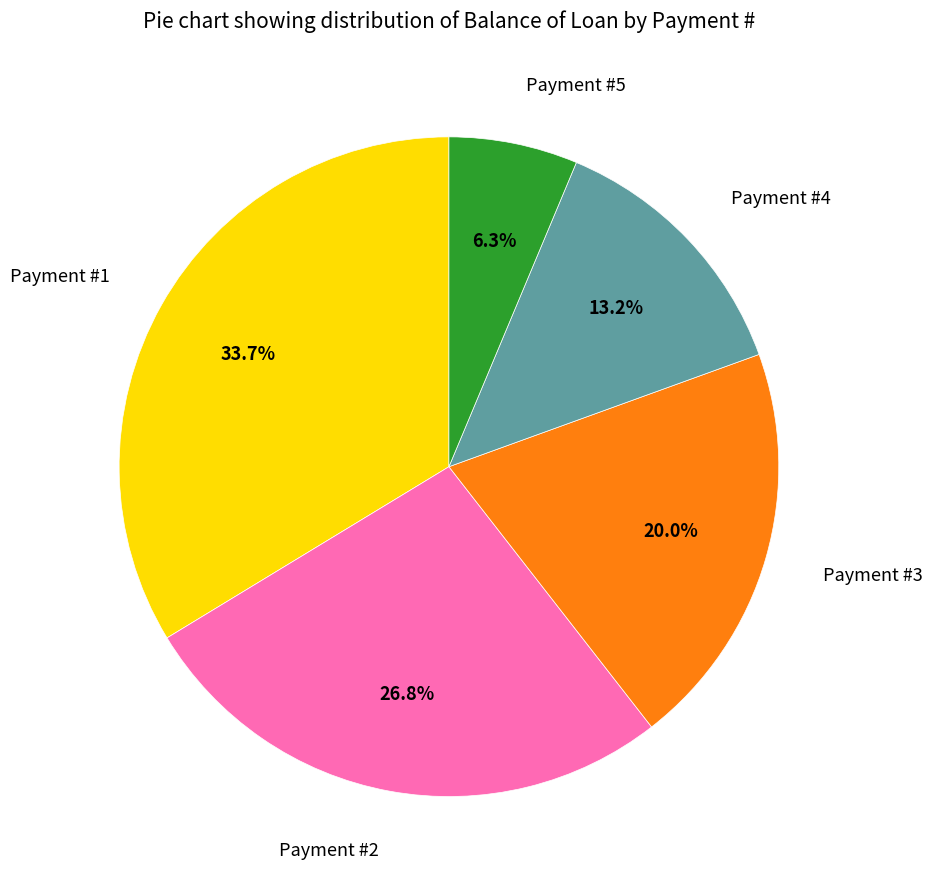

Between Payment #5 and Payment #3, which is larger?

Payment #3